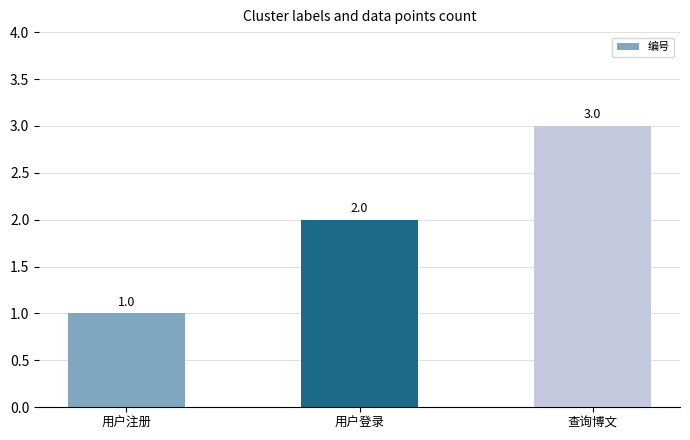

What is the change in value from 用户登录 to 查询博文?

+1